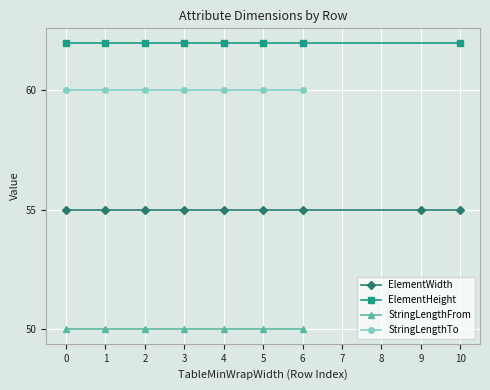

True or false: ElementWidth has a value of 14 at 5.

False